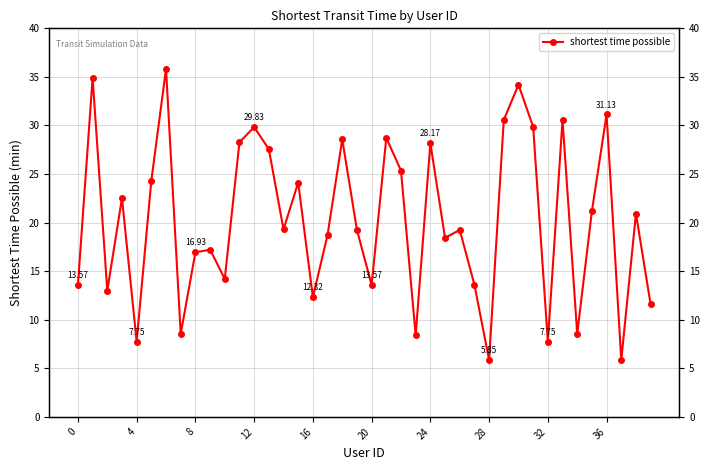

What is the sum of all values?

810.2